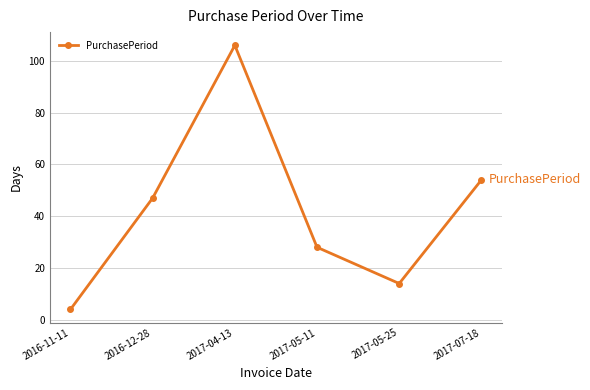

The value at 2017-07-18 is 54. True or false?

True